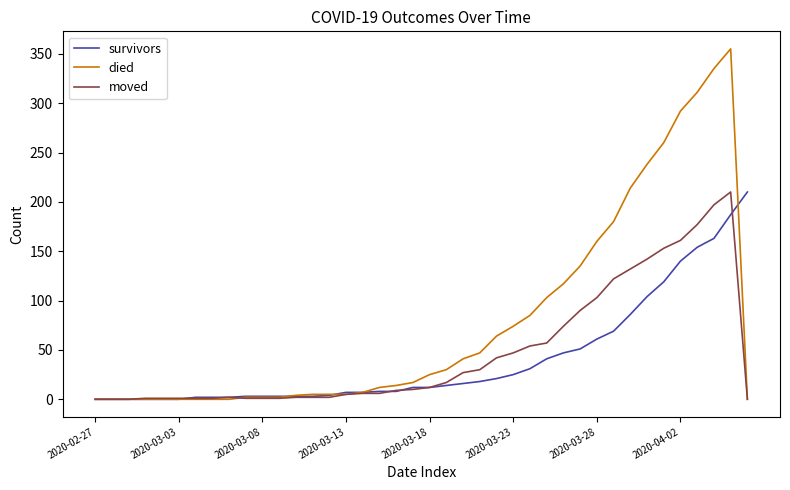

What is the greatest value displayed?

355